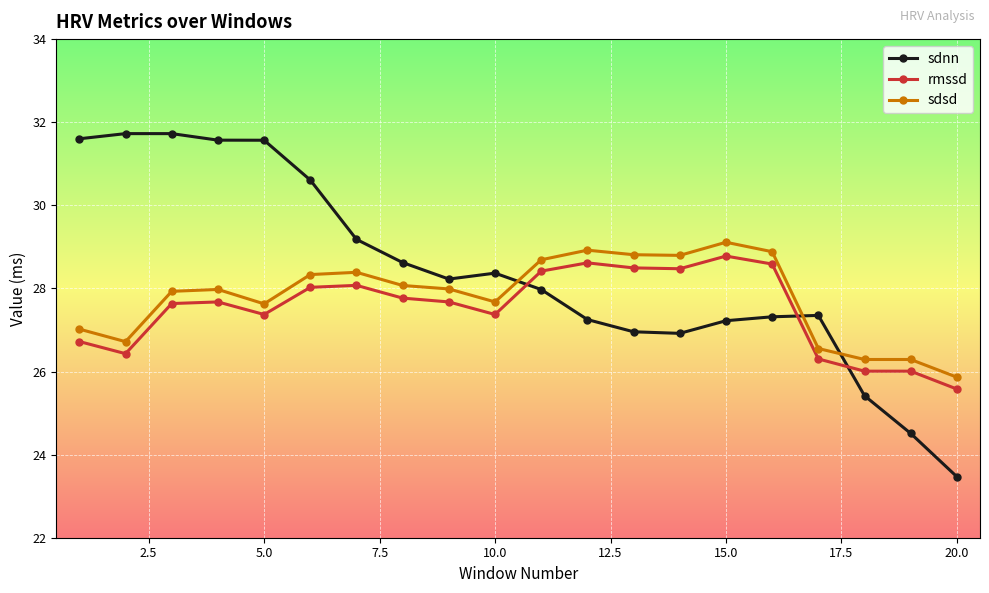

What is the lowest value of the sdsd series?

25.9